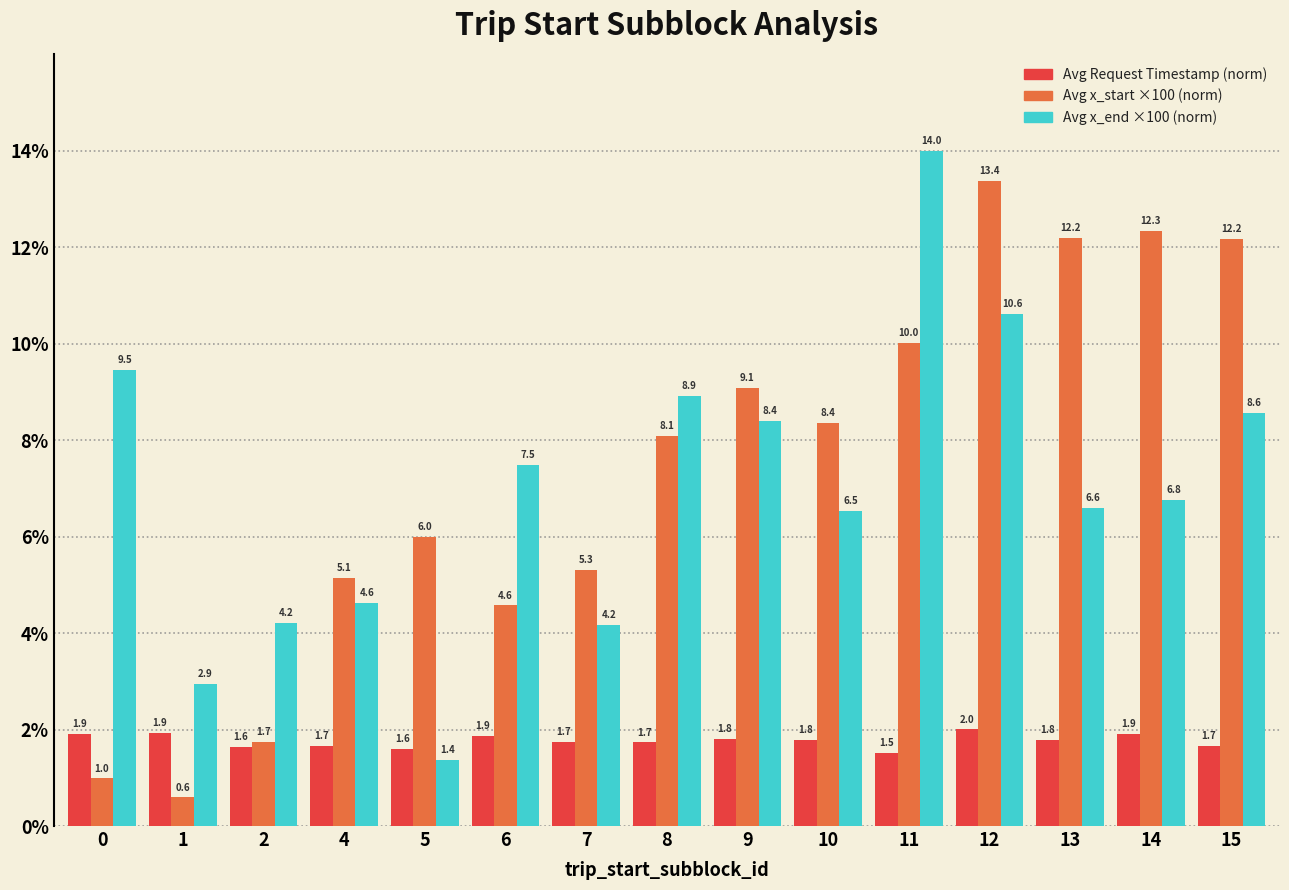

What is the difference between the maximum and minimum values in the Avg x_start ×100 (norm) series?

12.8